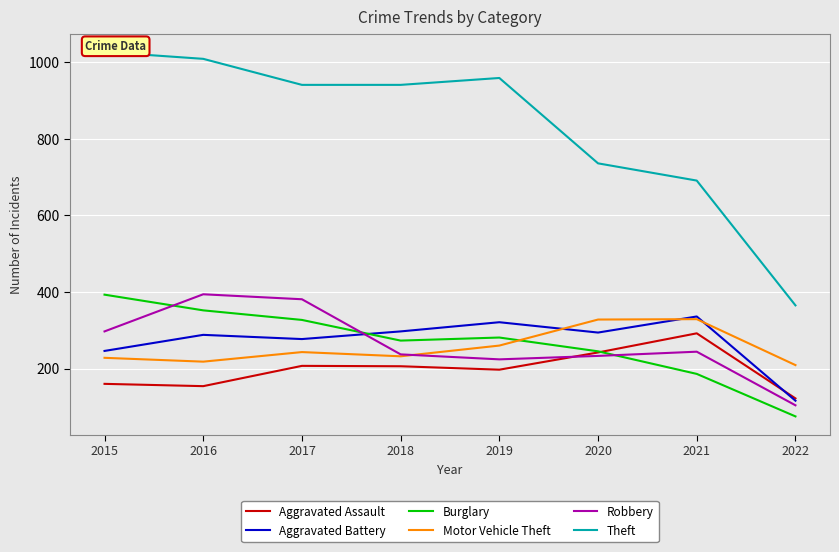

At which category does Motor Vehicle Theft reach its first local valley?

2016